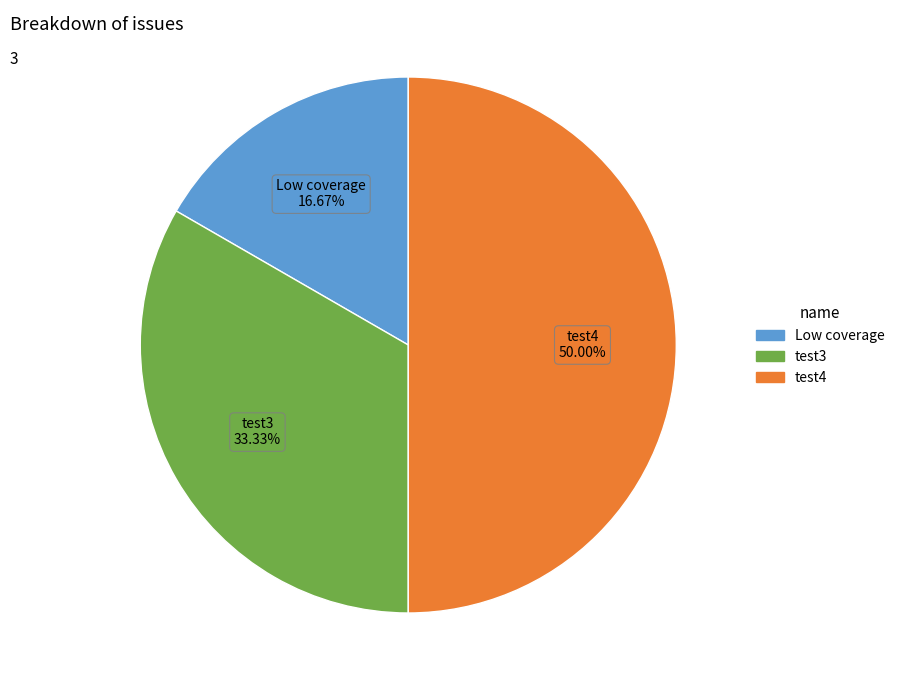

What is the ratio of the value at Low coverage to the value at test4?

0.3